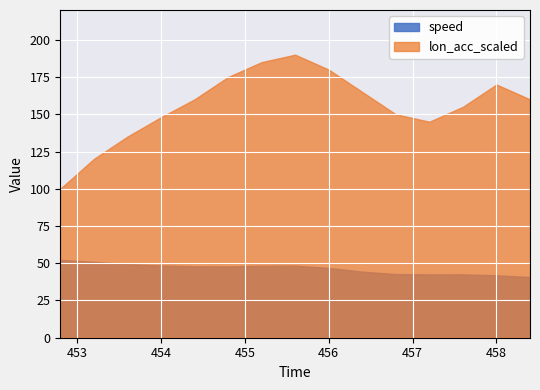

What is the label of the 2nd point from the left?

453.2